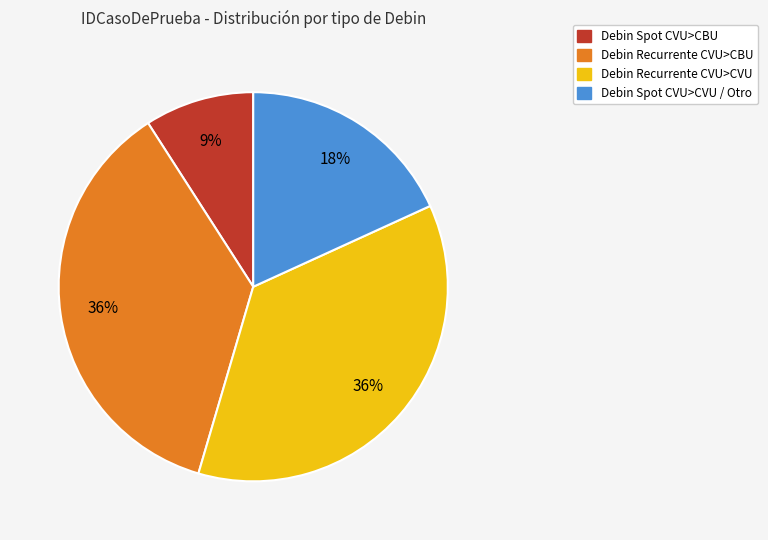

Does any single category account for the majority?

No